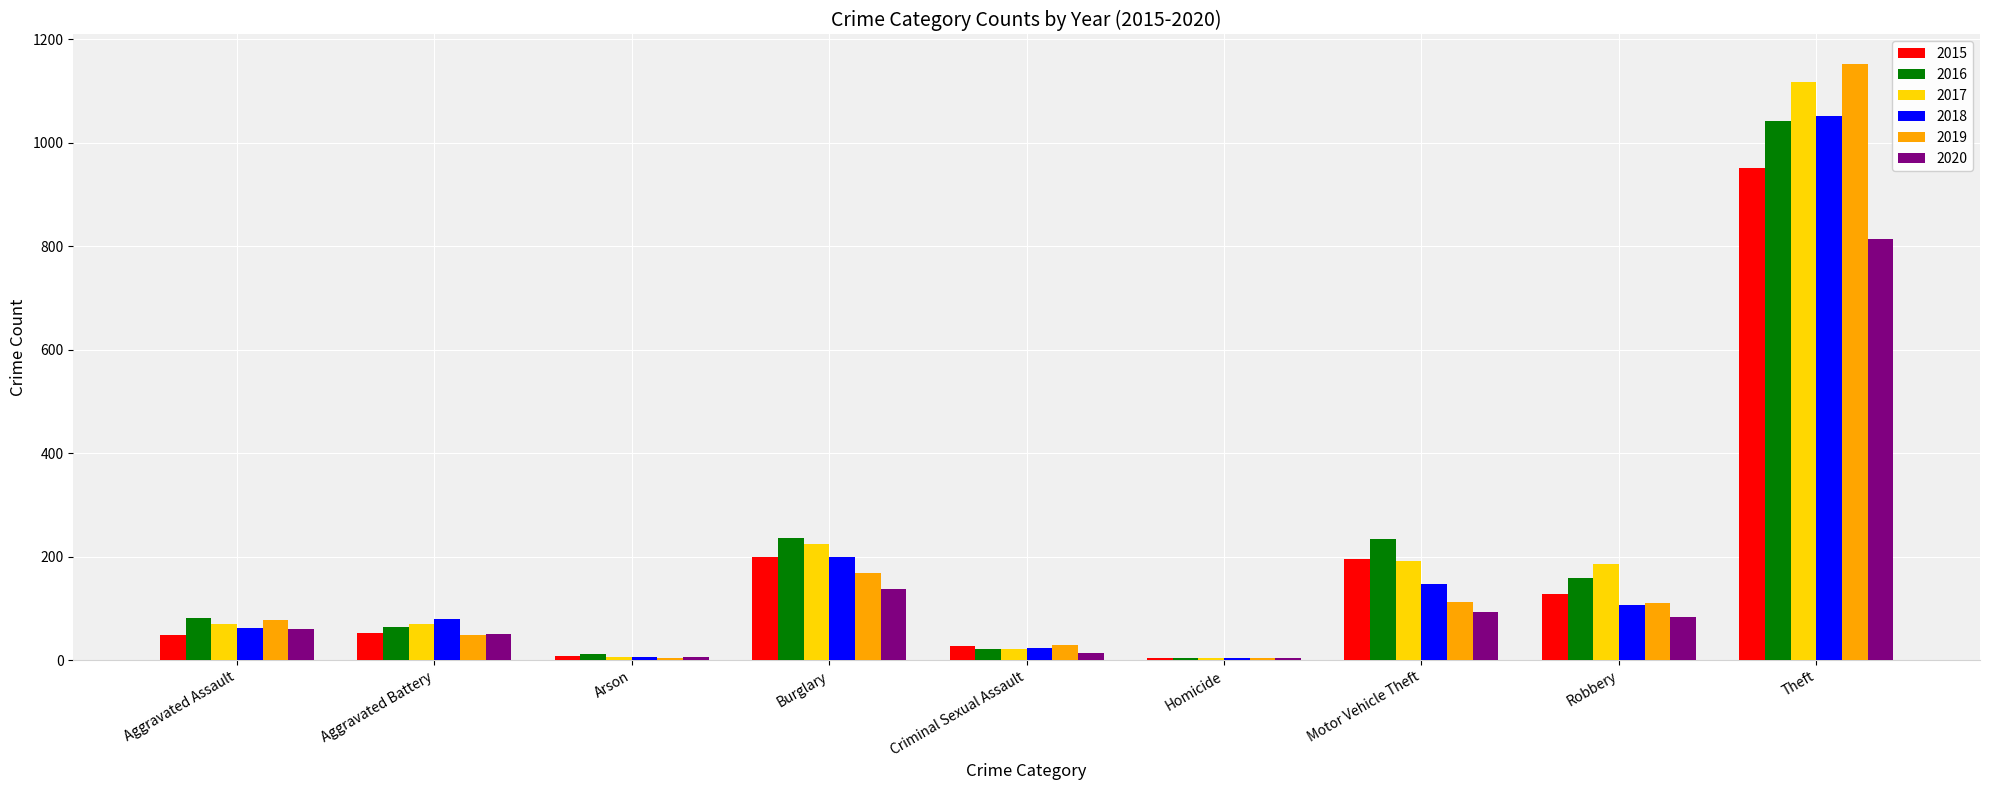

What are all the series names shown in the legend?

2015, 2016, 2017, 2018, 2019, 2020